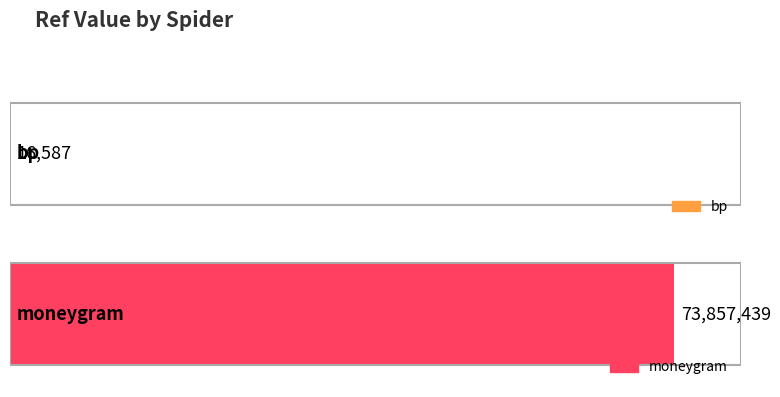

The chart shows a value of 26446 at bp. True or false?

False